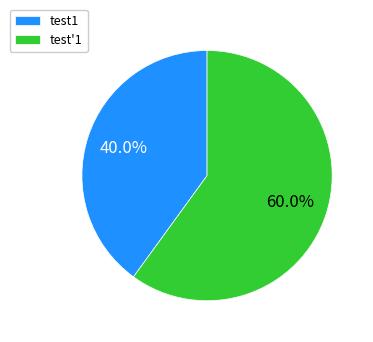

To the nearest percent, what percentage of the pie is test1?

40%